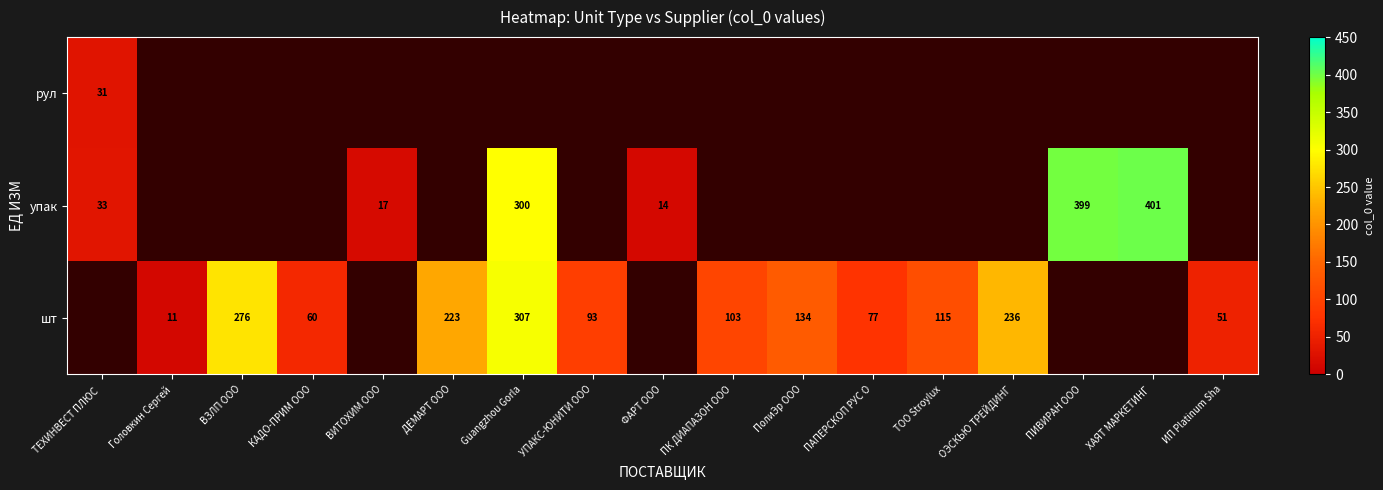

What is the maximum value shown in the chart?

401.0